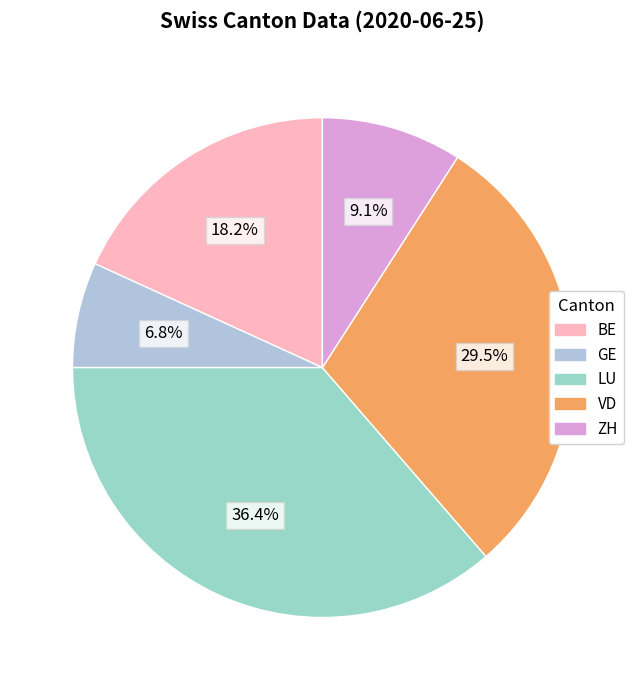

To the nearest percent, what is the combined percentage of BE and VD?

48%